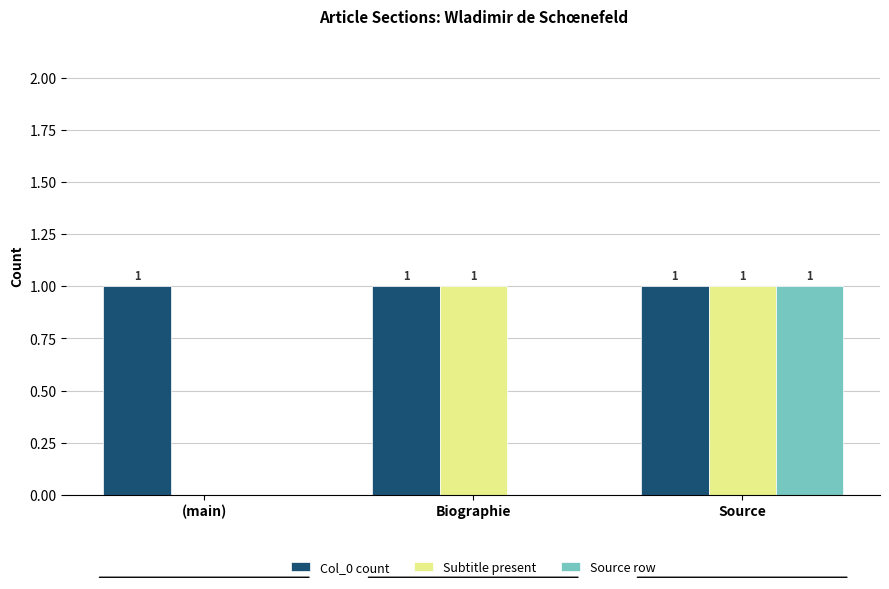

Count the number of categories in the chart.

3